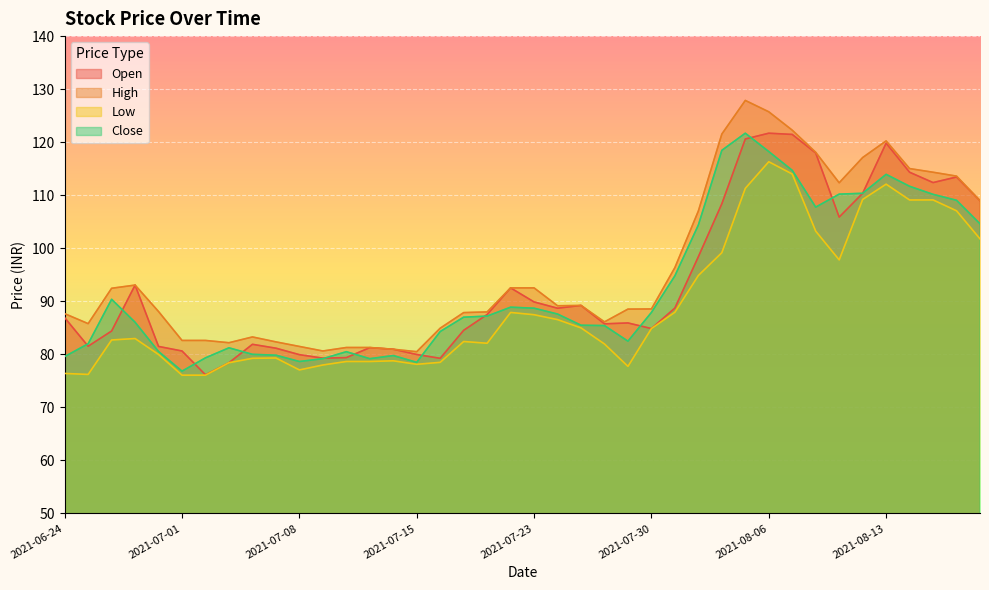

What is the label of the 37th point from the right?

2021-06-29